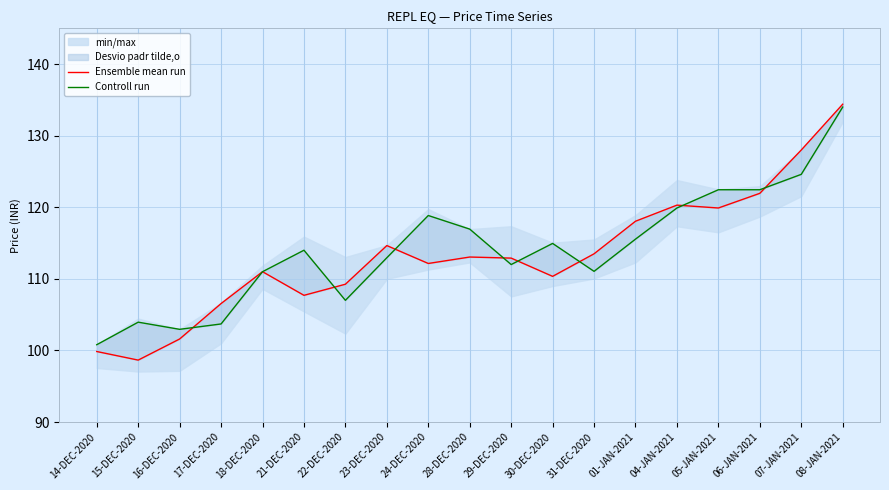

Which has a higher value, 21-DEC-2020 or 04-JAN-2021?

04-JAN-2021